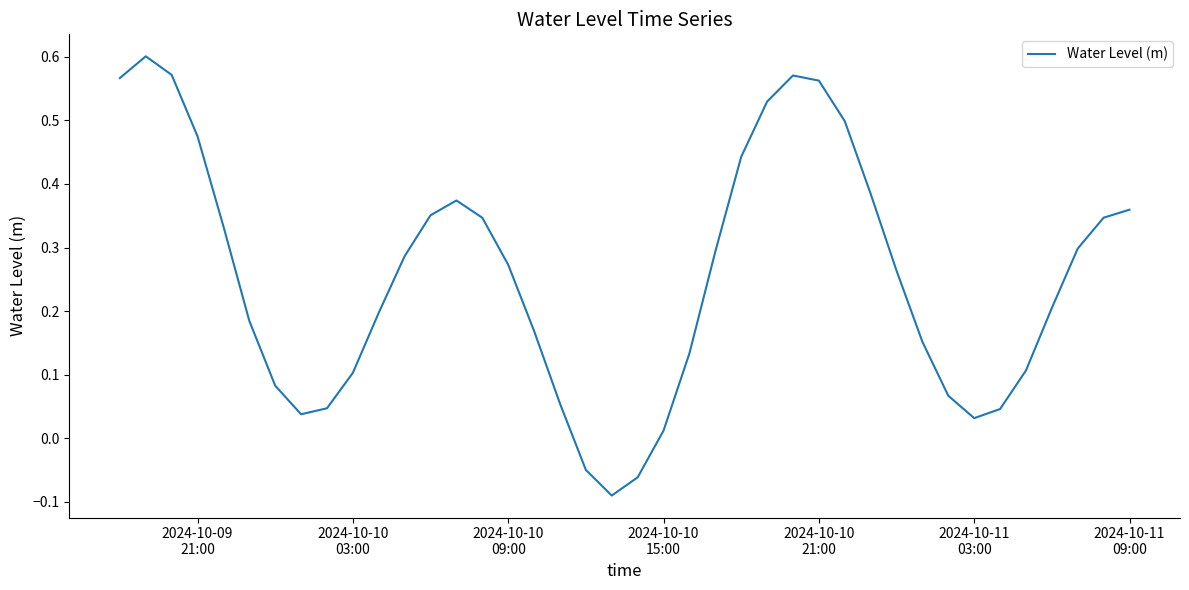

What is the difference between the maximum and minimum values?

0.7